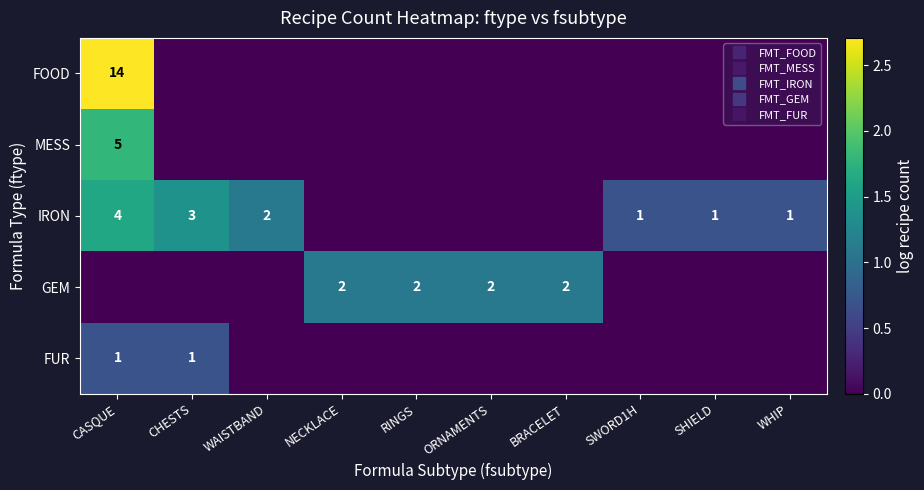

Rank the categories by IRON value from highest to lowest.

CASQUE, CHESTS, WAISTBAND, SWORD1H, SHIELD, WHIP, NECKLACE, RINGS, ORNAMENTS, BRACELET